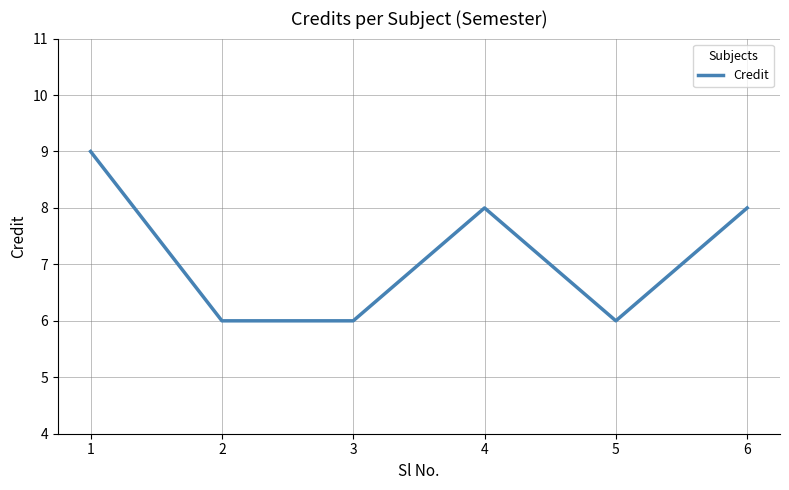

The chart shows a value of 9 at 1. True or false?

True